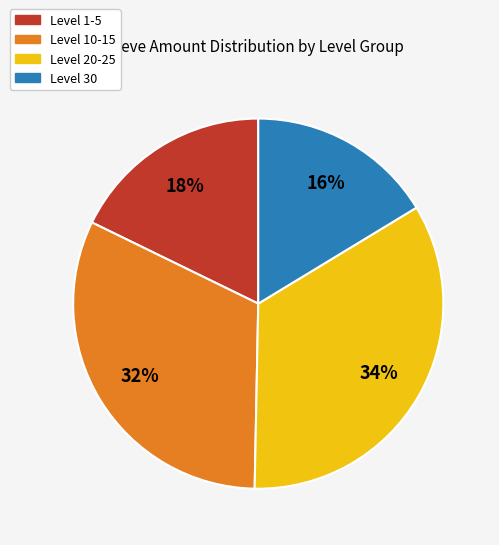

To the nearest percent, what is the difference between the largest and smallest slice percentages?

18%